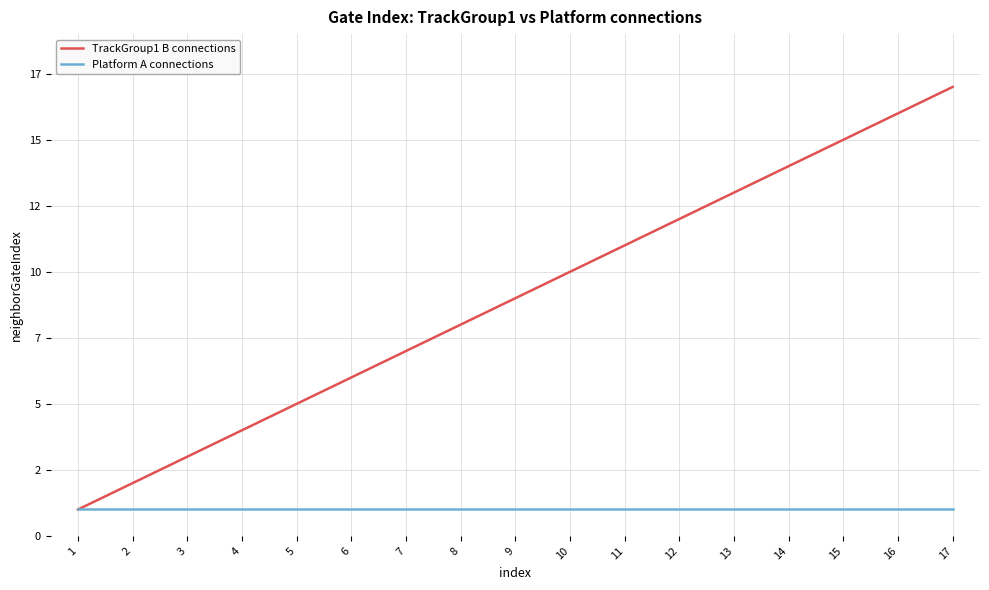

What are all the series names shown in the legend?

TrackGroup1 B connections, Platform A connections